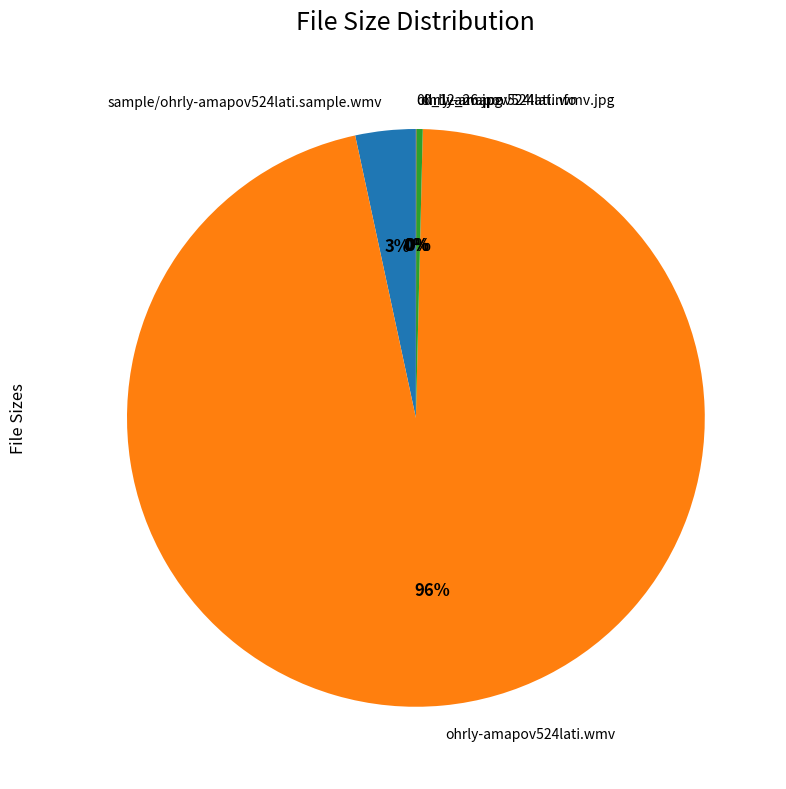

To the nearest percent, what portion does sample/ohrly-amapov524lati.sample.wmv represent?

3%